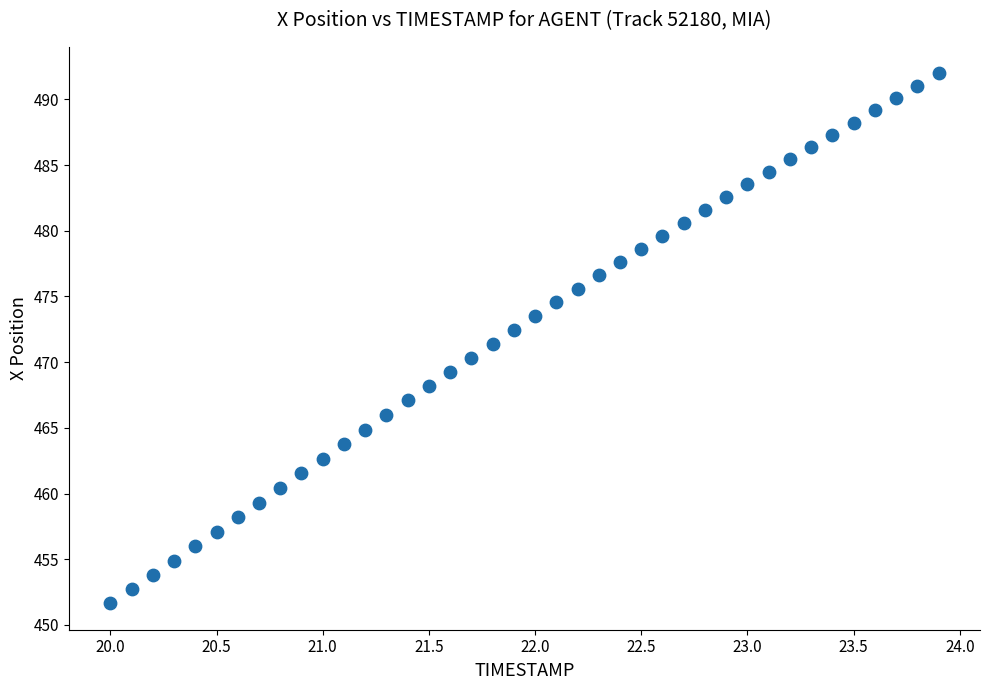

What is the range of Y values (max minus min)?

40.3